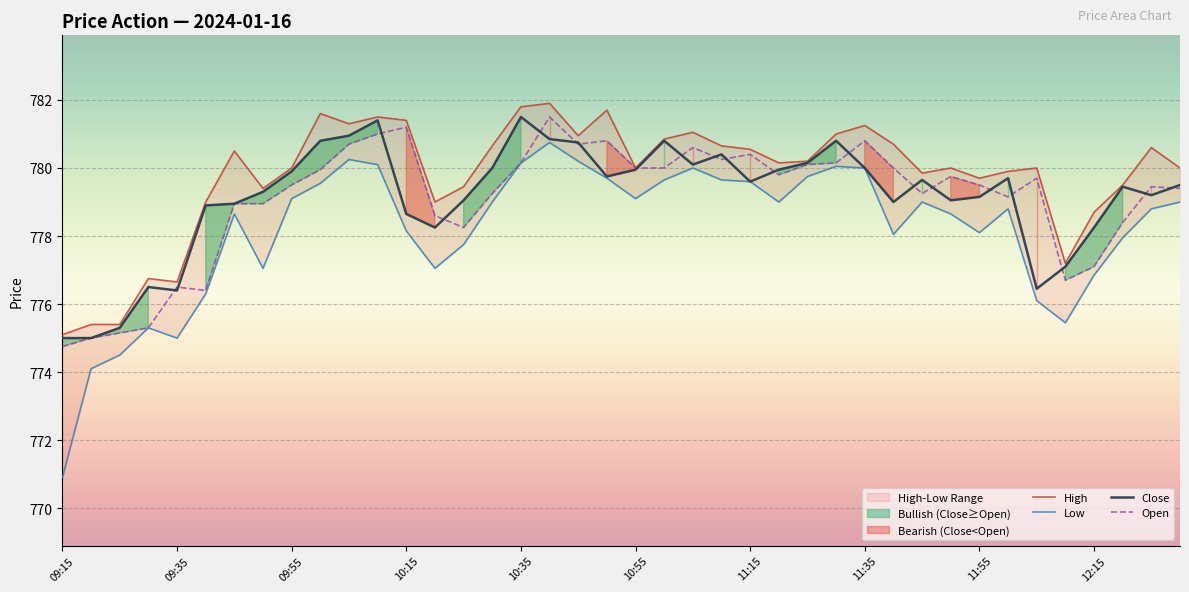

What is the highest value of the Open series?

781.5